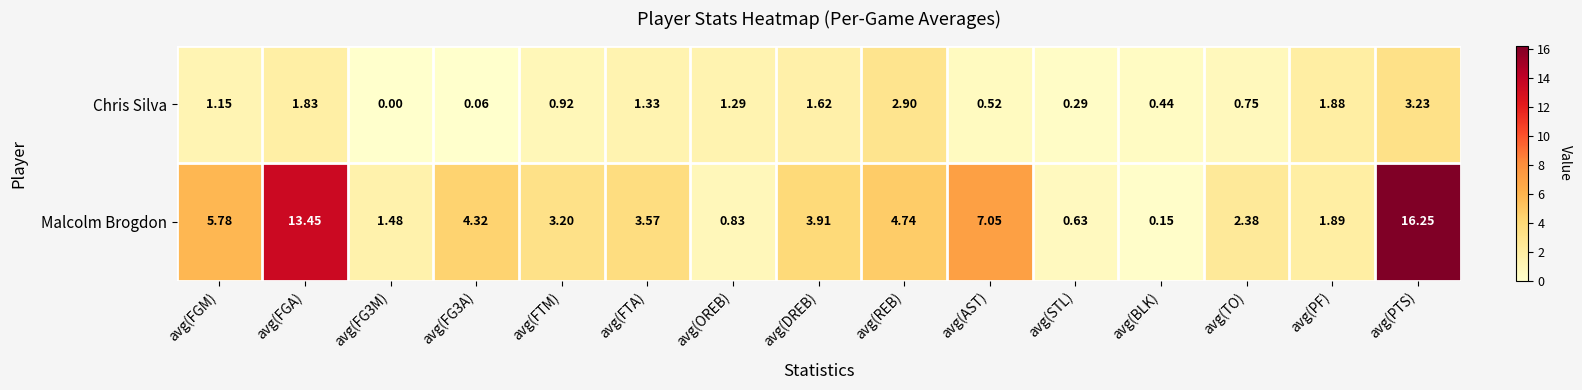

Which series has the widest spread of values?

Malcolm Brogdon